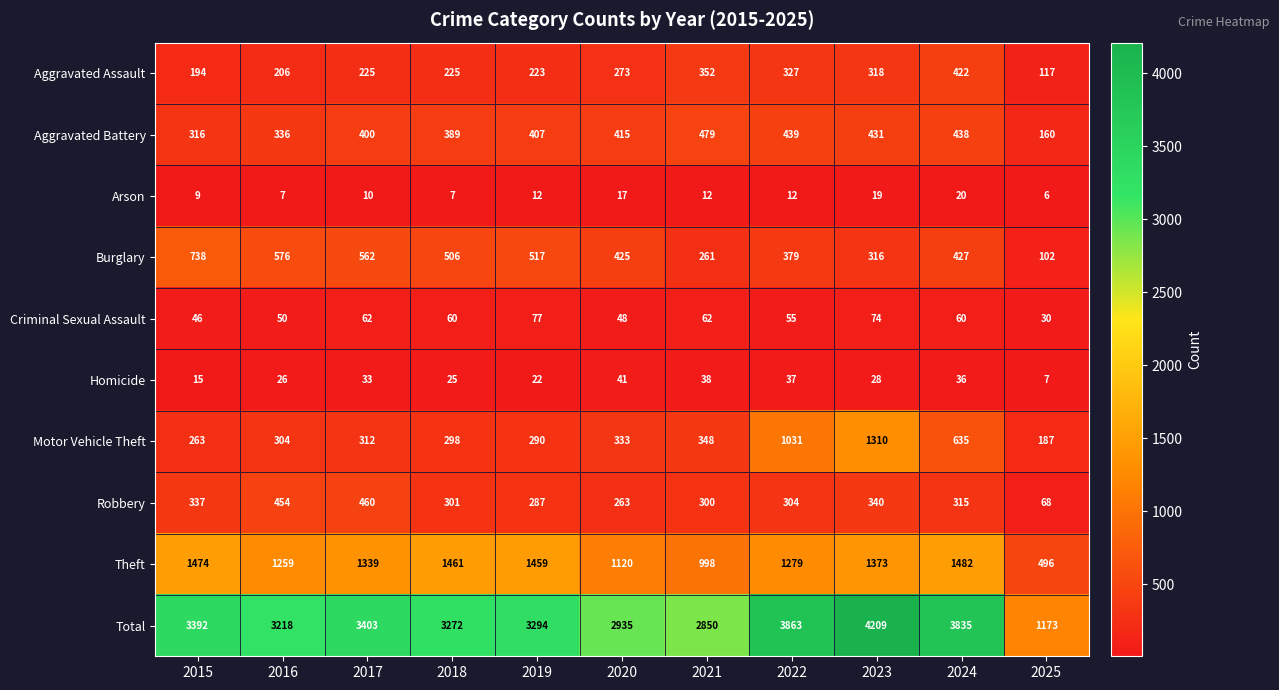

What is the difference between the Aggravated Battery values at 2015 and 2018?

73